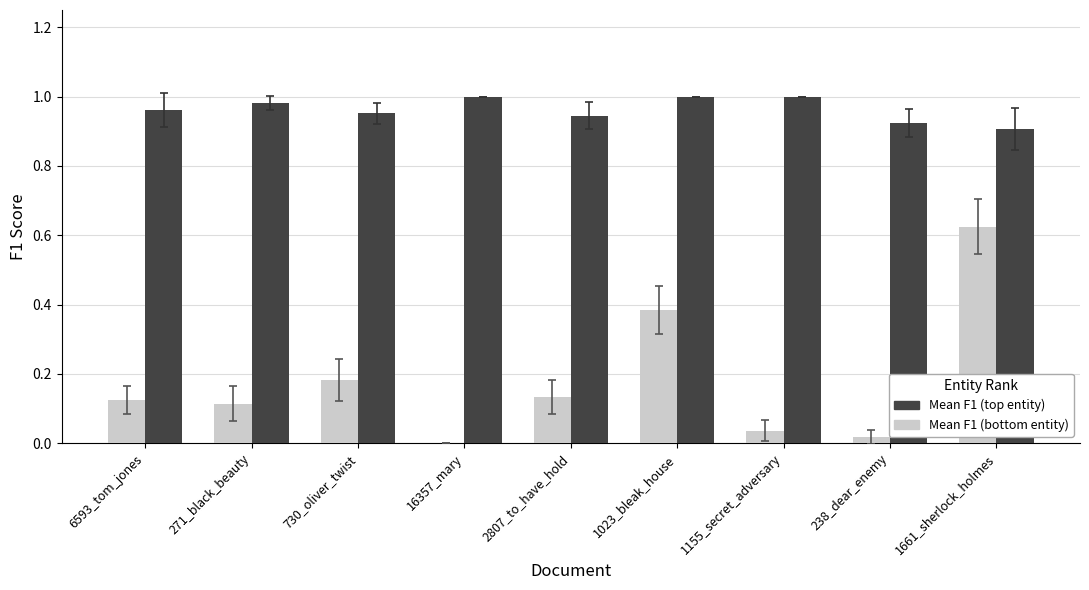

Between 730_oliver_twist and 1661_sherlock_holmes, which series saw the biggest shift?

Mean F1 (bottom entity)